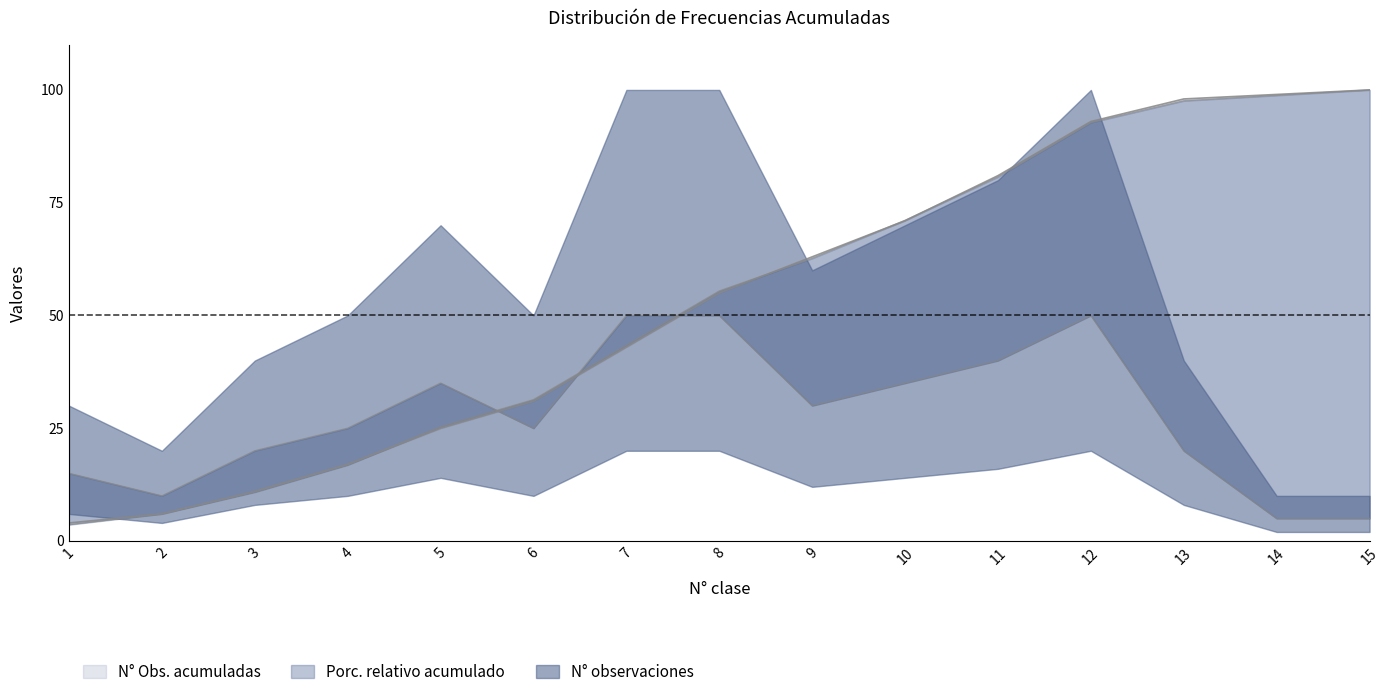

How many times do N° observaciones and Porc. relativo acumulado cross each other?

3